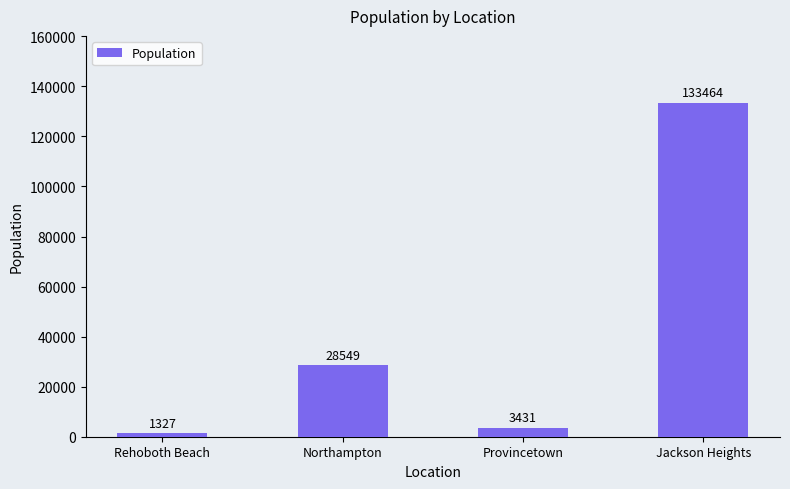

At which category does the chart reach its peak across all series?

Jackson Heights